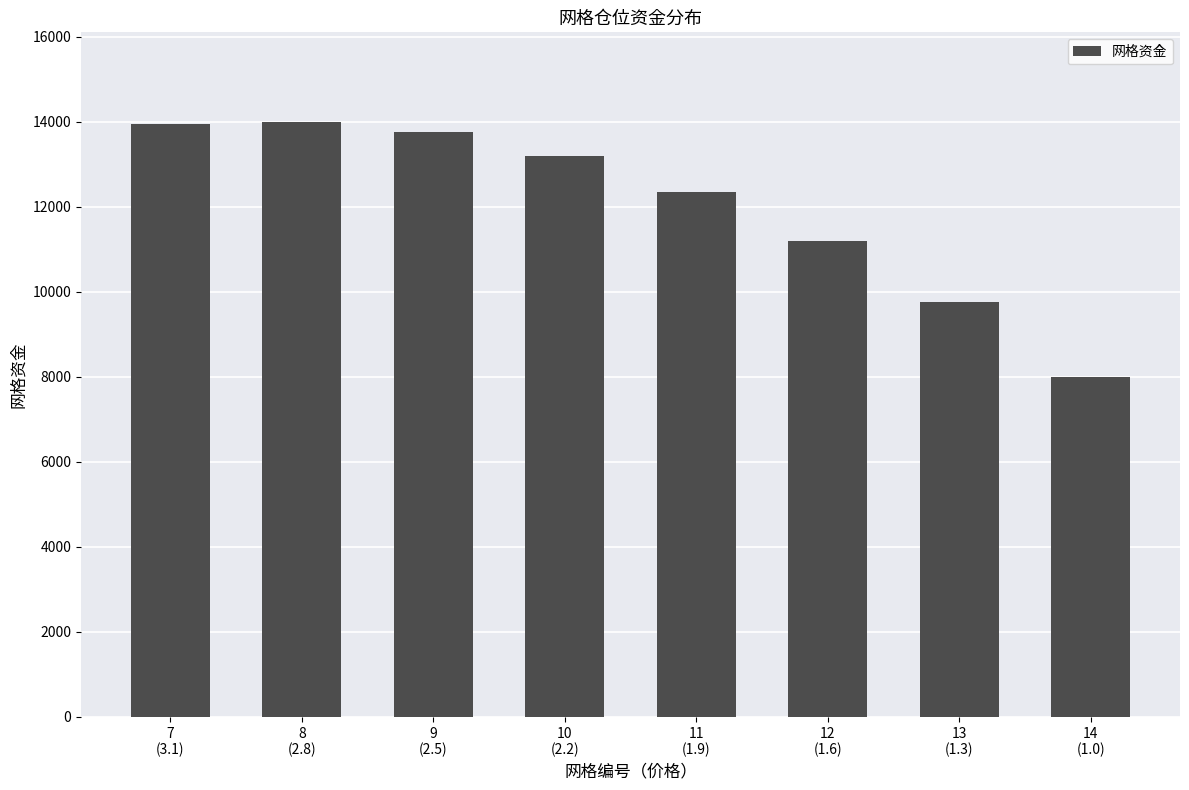

The chart shows a value of 8000 at 14
(1.0). True or false?

True